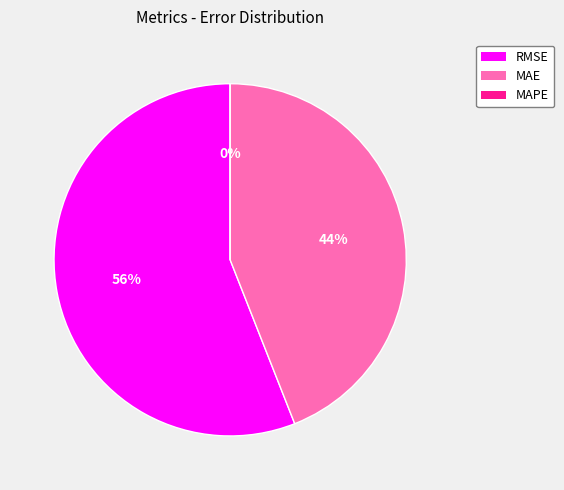

To the nearest percent, what is the difference between the RMSE (Root Mean Squared Error) and MAE (Mean Absolute Error) slice percentages?

12%